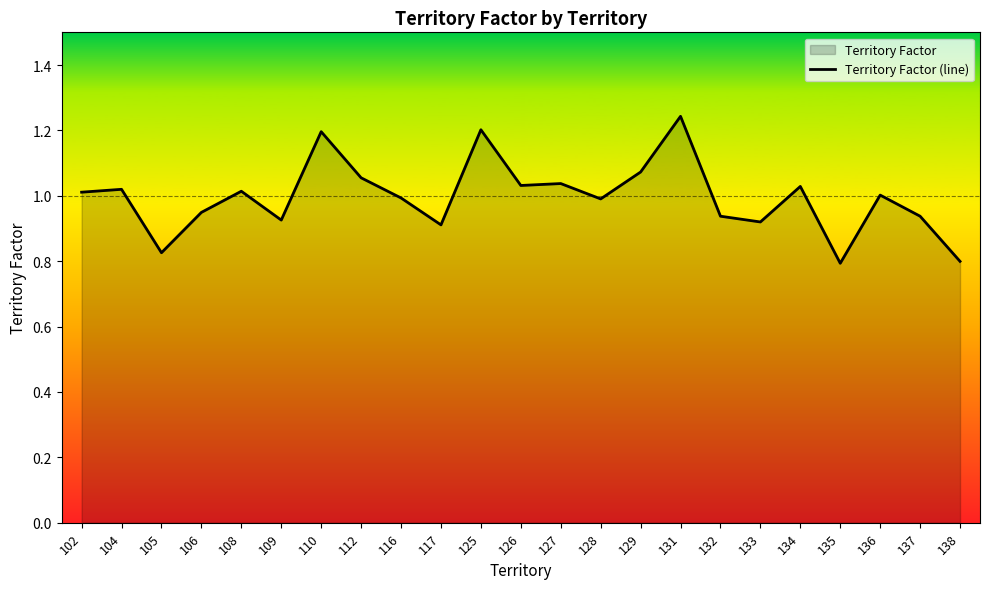

Where is the data nearest to the value 1?

136